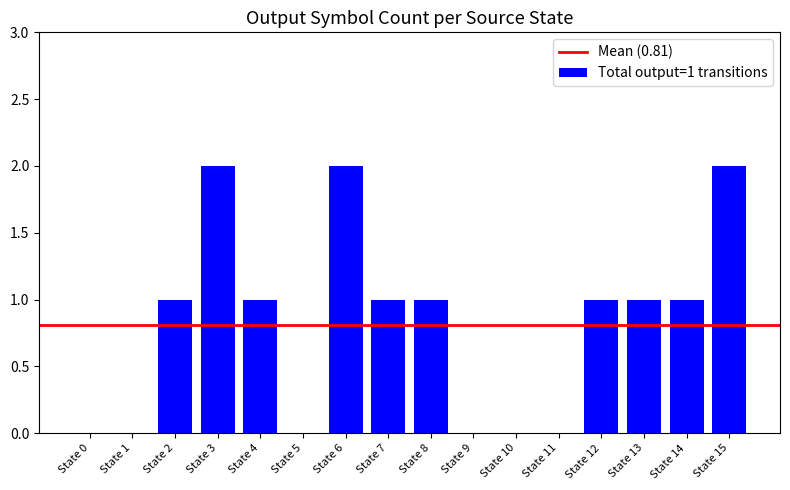

Which has a higher value, State 2 or State 9?

State 2